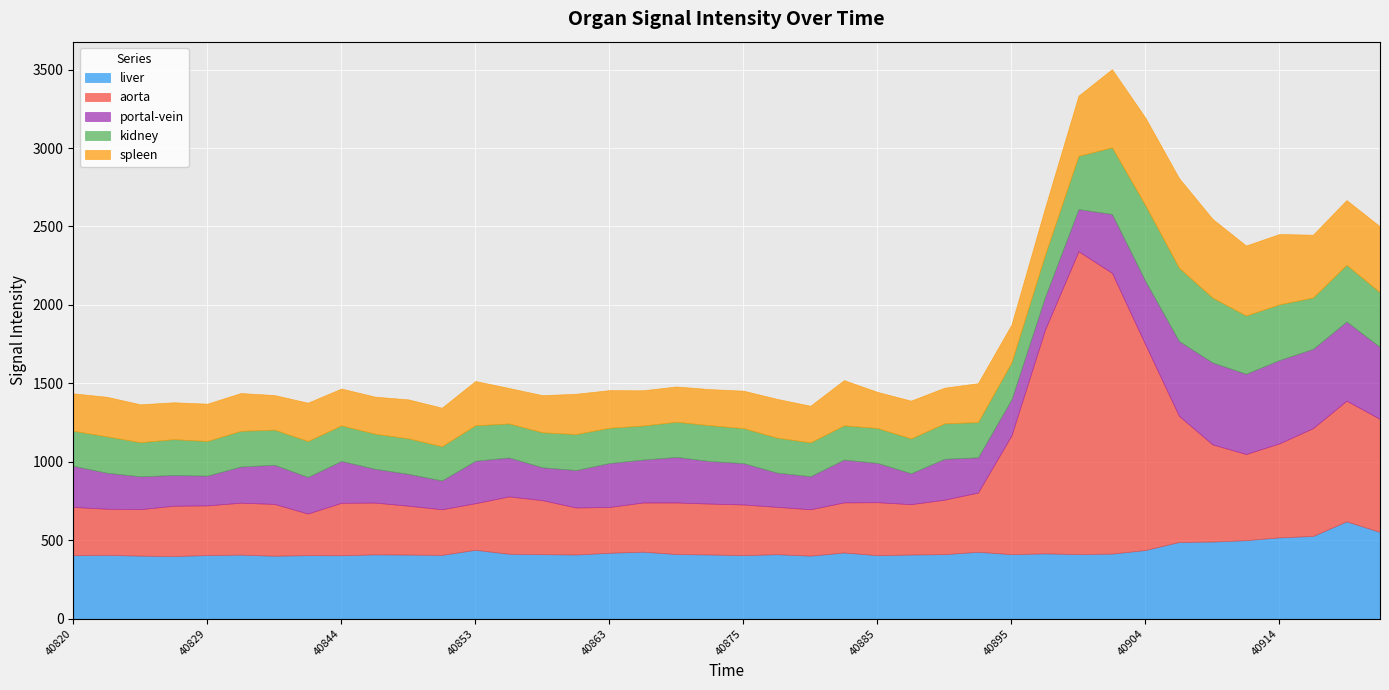

Where is the first local maximum for kidney?

40822